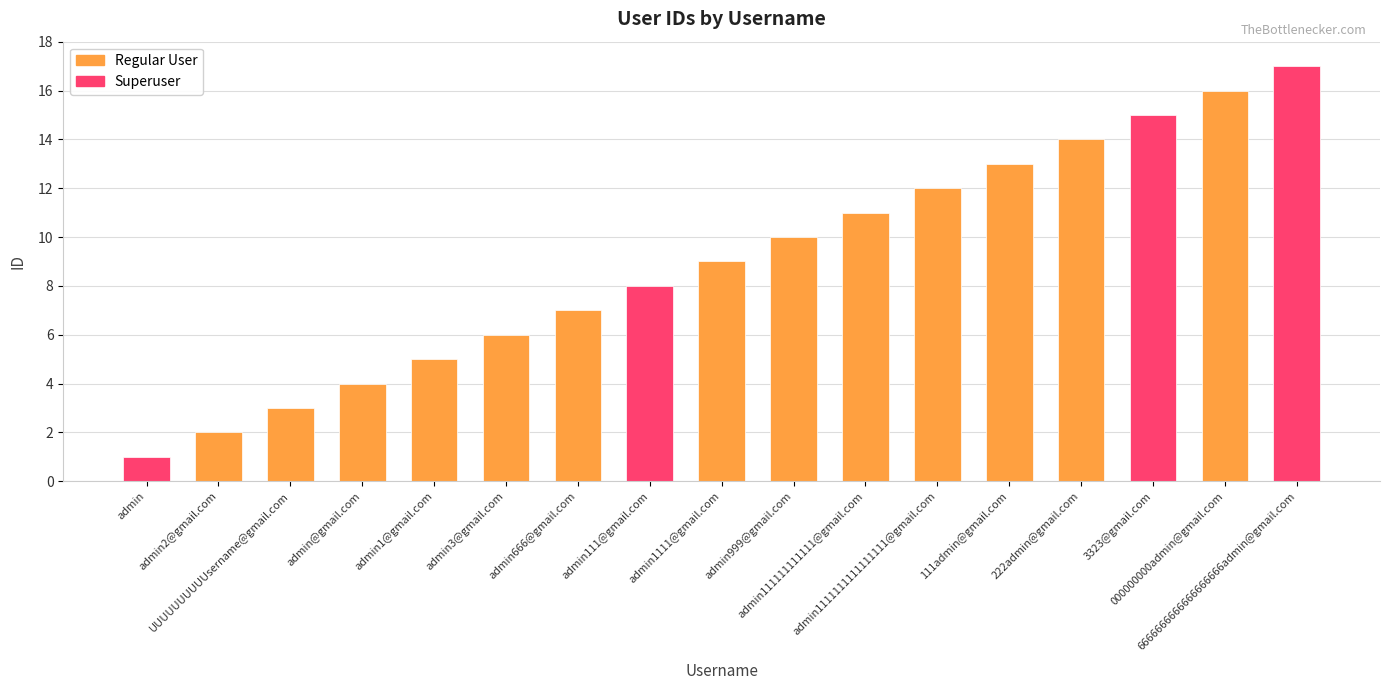

Between 3323@gmail.com and admin111@gmail.com, which is larger?

3323@gmail.com